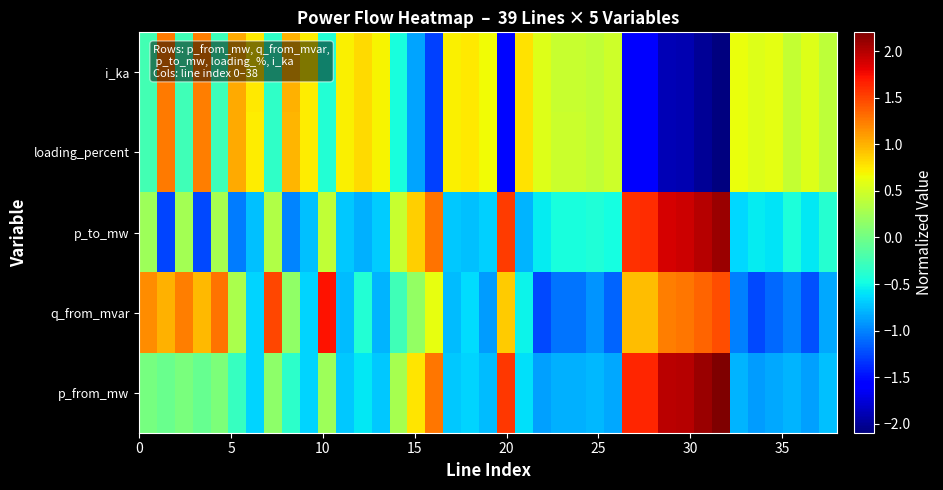

Reading left to right, what are all the values shown in this chart?

i_ka: -0.2	1.3	-0.3	1.2	-0.3	1.0	0.7	-0.3	1.0	0.7	-0.4	0.7	0.8	0.7	-0.5	-0.9	-1.3	0.7	0.7	0.7	-1.5	0.8	0.6	0.5	0.5	0.4	0.5	-1.6	-1.6	-1.9	-1.9	-2.0	-2.1	0.6	0.6	0.6	0.4	0.6	0.4
loading_percent: -0.2	1.3	-0.3	1.2	-0.3	1.0	0.7	-0.3	1.0	0.7	-0.4	0.7	0.8	0.7	-0.5	-0.9	-1.3	0.7	0.7	0.7	-1.5	0.8	0.6	0.5	0.5	0.4	0.5	-1.6	-1.6	-1.9	-1.9	-2.0	-2.1	0.6	0.6	0.6	0.4	0.6	0.4
p_to_mw: 0.2	-1.3	0.3	-1.2	0.3	-1.0	-0.7	0.3	-1.0	-0.7	0.4	-0.7	-0.8	-0.7	0.5	0.9	1.3	-0.7	-0.7	-0.7	1.5	-0.8	-0.6	-0.5	-0.5	-0.4	-0.5	1.6	1.6	1.9	1.9	2.0	2.1	-0.6	-0.6	-0.6	-0.4	-0.6	-0.4
q_from_mvar: 1.2	1.0	1.2	1.0	1.3	0.3	-0.7	1.5	0.2	-0.7	1.7	-0.8	-0.4	-0.8	-0.3	0.2	0.6	-0.8	-0.6	-0.9	0.9	-0.5	-1.2	-1.1	-1.1	-0.9	-1.1	0.9	0.9	1.2	1.3	1.4	1.4	-1.0	-1.3	-1.1	-1.0	-1.2	-0.8
p_from_mw: 0.0	-0.0	0.0	-0.1	0.1	-0.3	-0.7	0.1	-0.4	-0.7	0.2	-0.7	-0.6	-0.7	0.3	0.8	1.3	-0.7	-0.7	-0.8	1.6	-0.6	-0.9	-0.8	-0.8	-0.8	-0.8	1.6	1.6	2.0	2.0	2.1	2.2	-0.8	-0.9	-0.8	-0.8	-0.9	-0.7